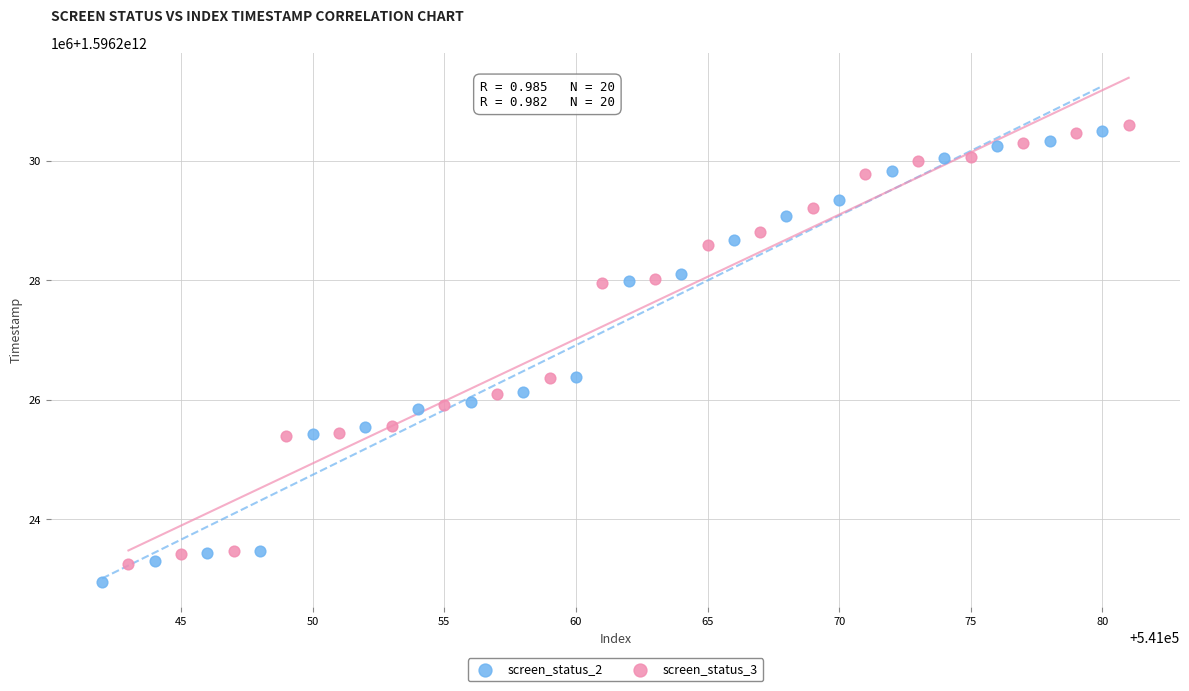

Which series has the largest Y range (max minus min)?

screen_status_2